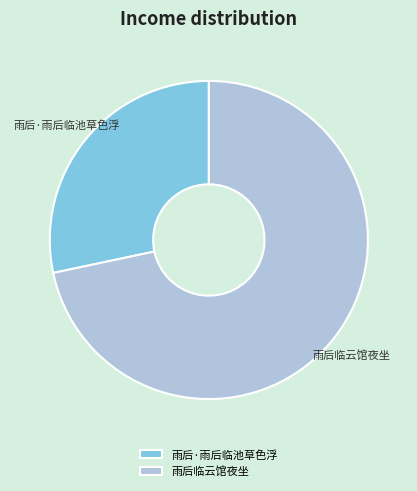

Rank the categories by value from highest to lowest.

雨后临云馆夜坐, 雨后·雨后临池草色浮